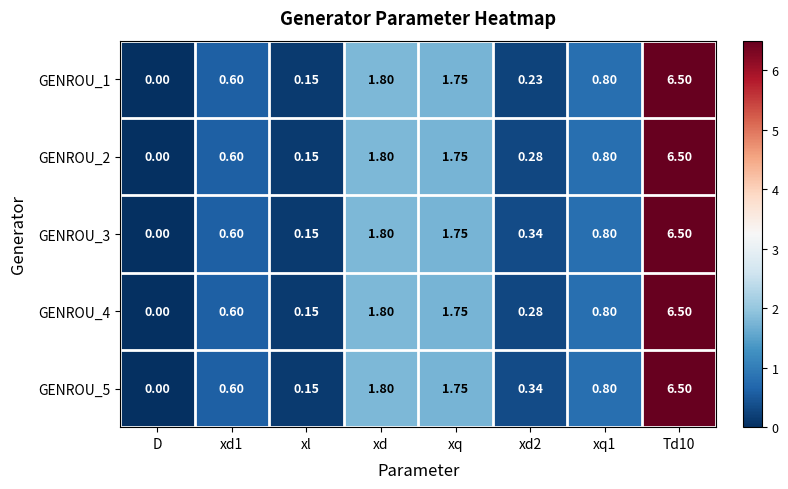

Is the value of GENROU_5 at D greater than the value of GENROU_4 at xd?

No